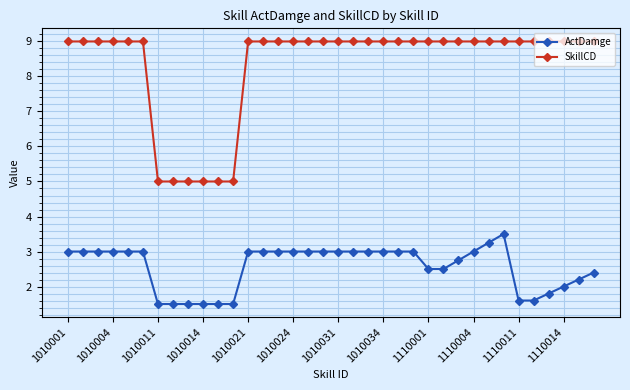

True or false: ActDamge and SkillCD cross at least once.

False